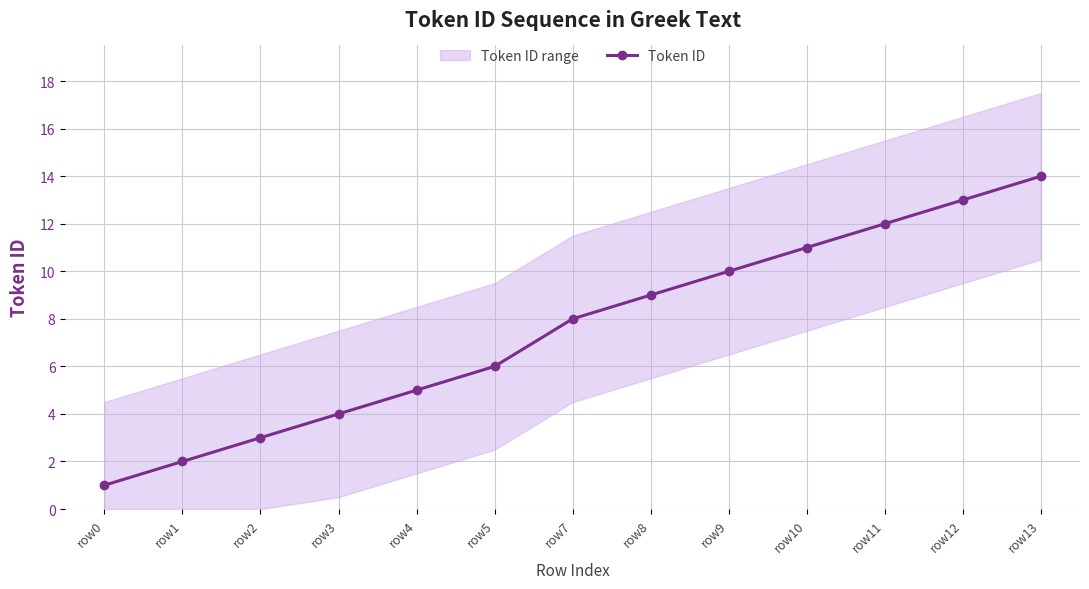

How many lines are shown in the chart?

1